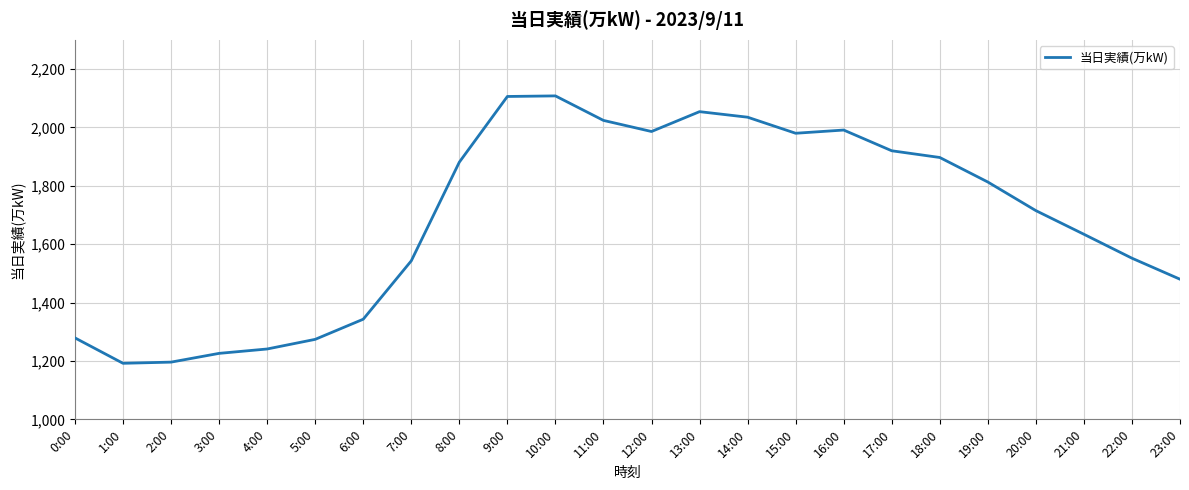

What is the change in value from 14:00 to 21:00?

-401